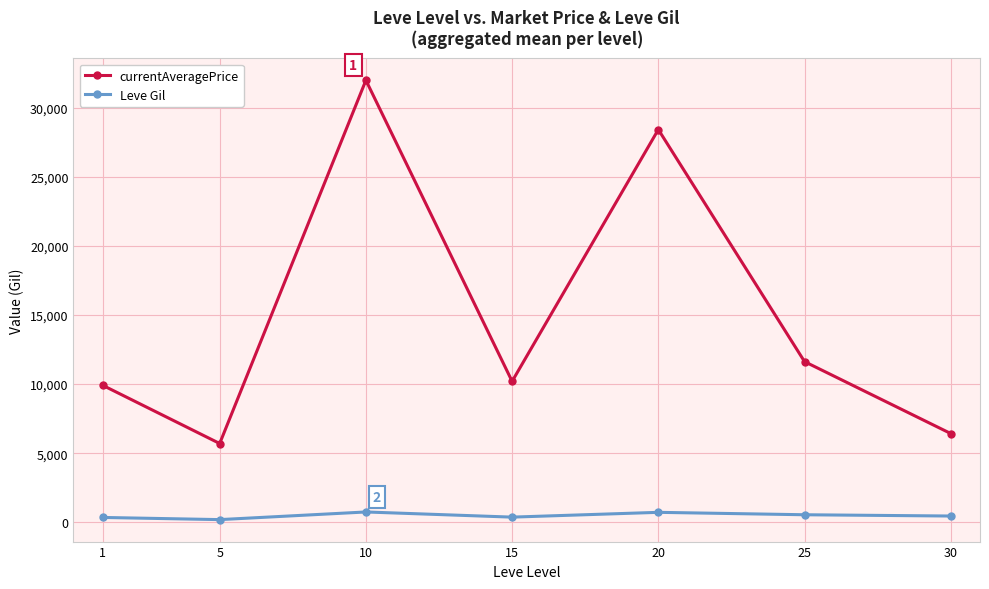

How many categories are shown in the chart?

7